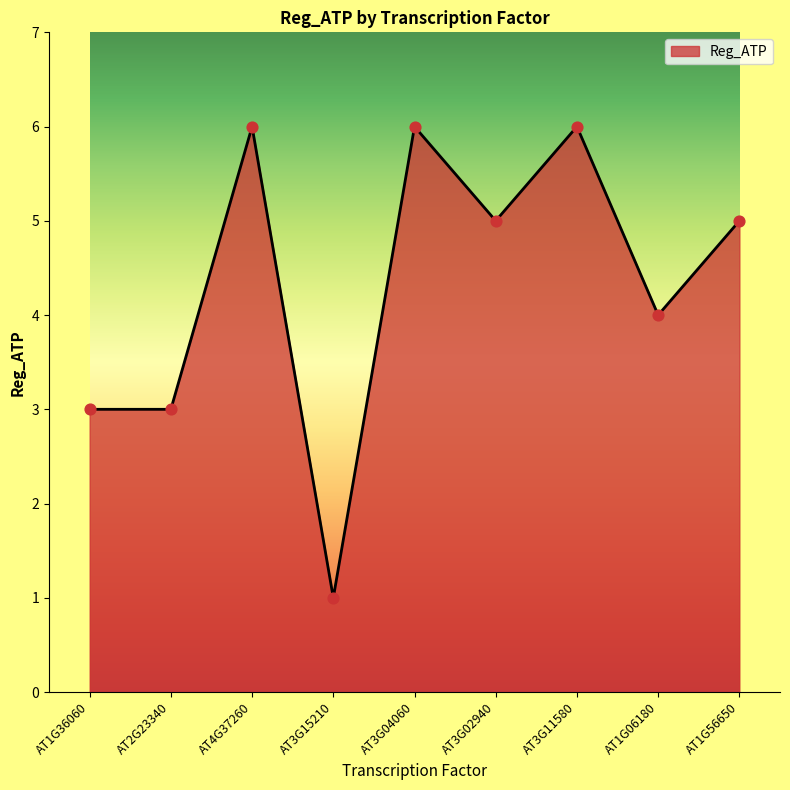

What is the change in value from AT3G04060 to AT1G06180?

-2